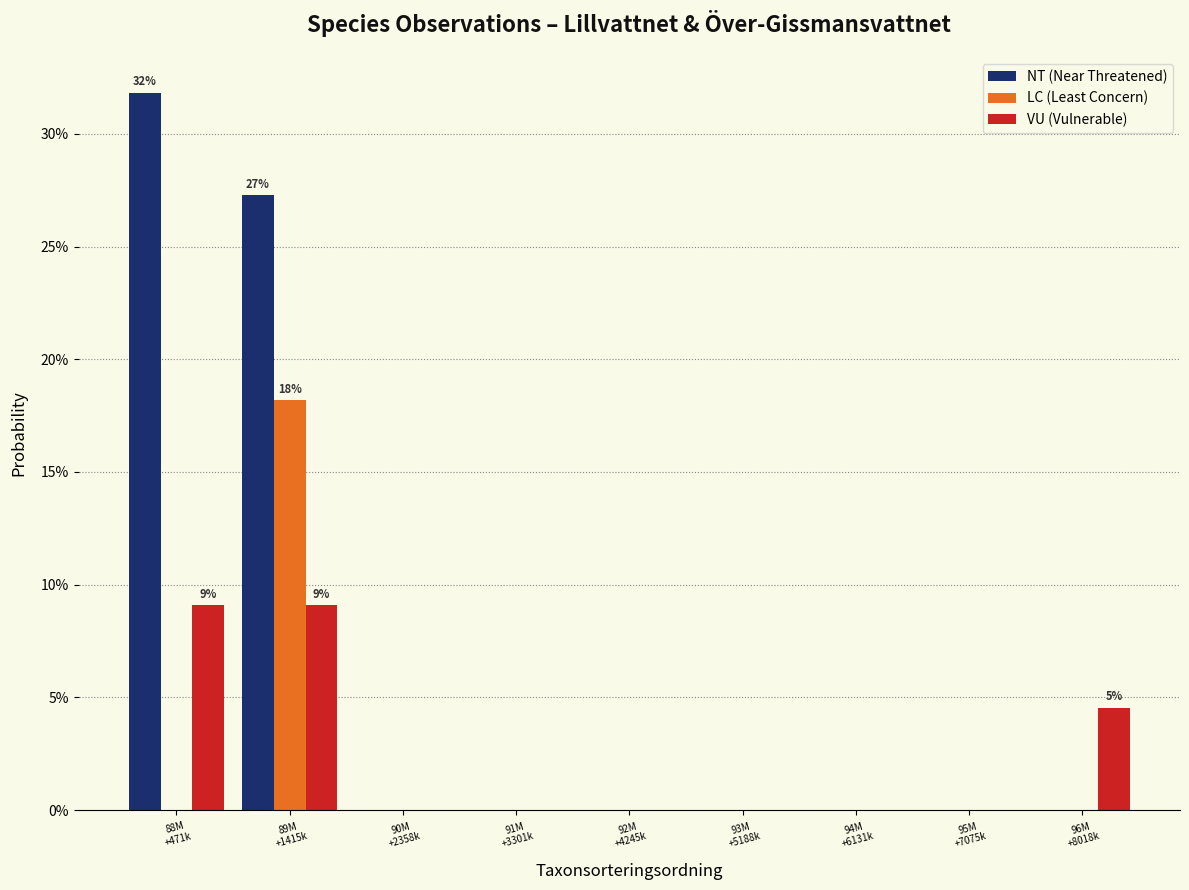

Are the bars horizontal?

No